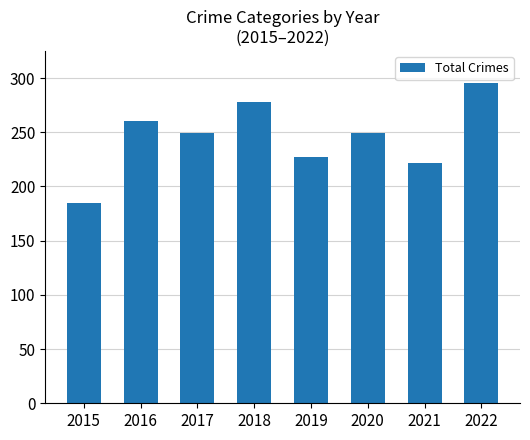

What is the average value?

246